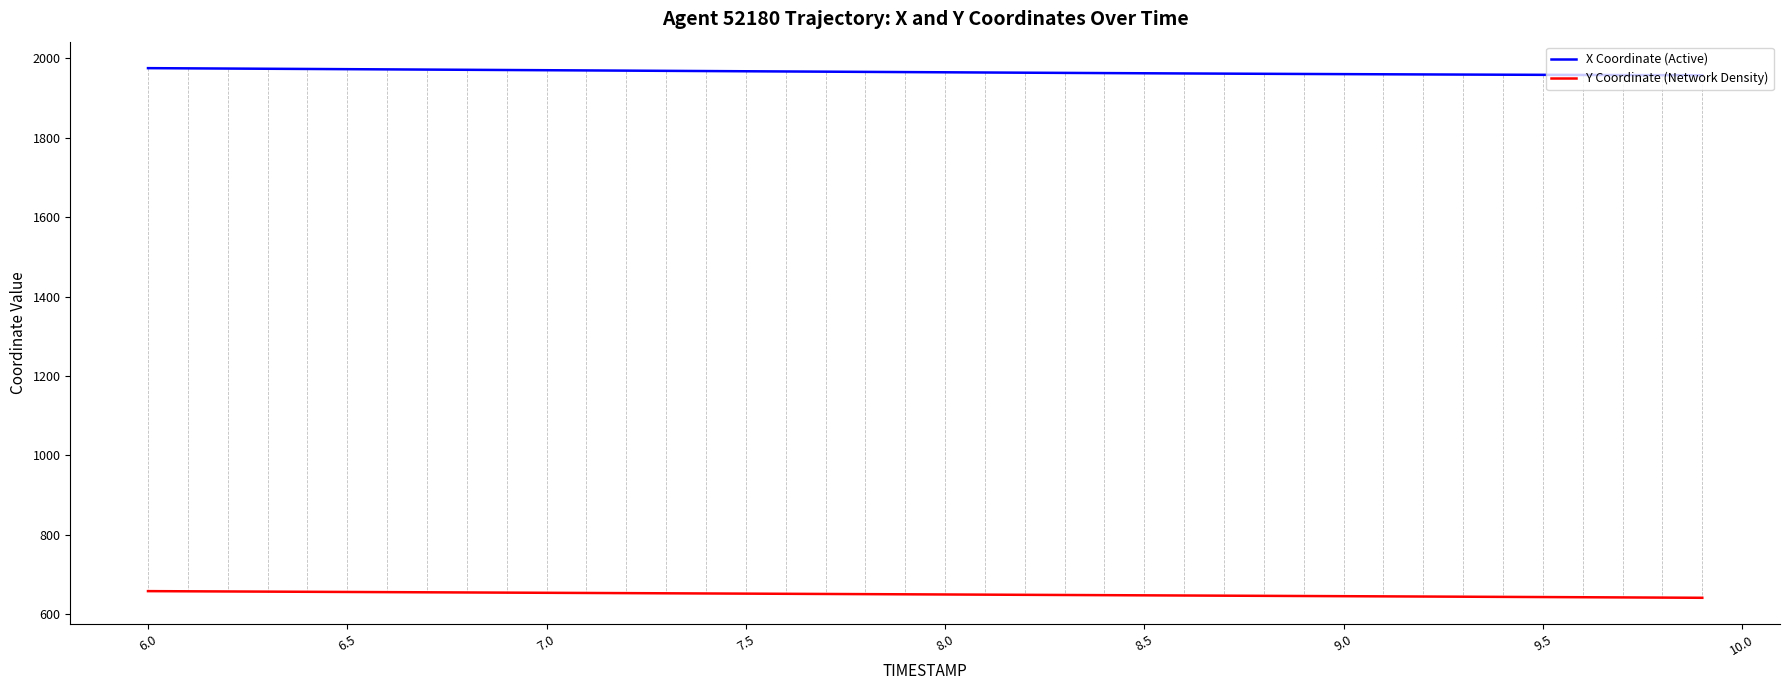

Which series has the largest total across all categories?

X Coordinate (Active)